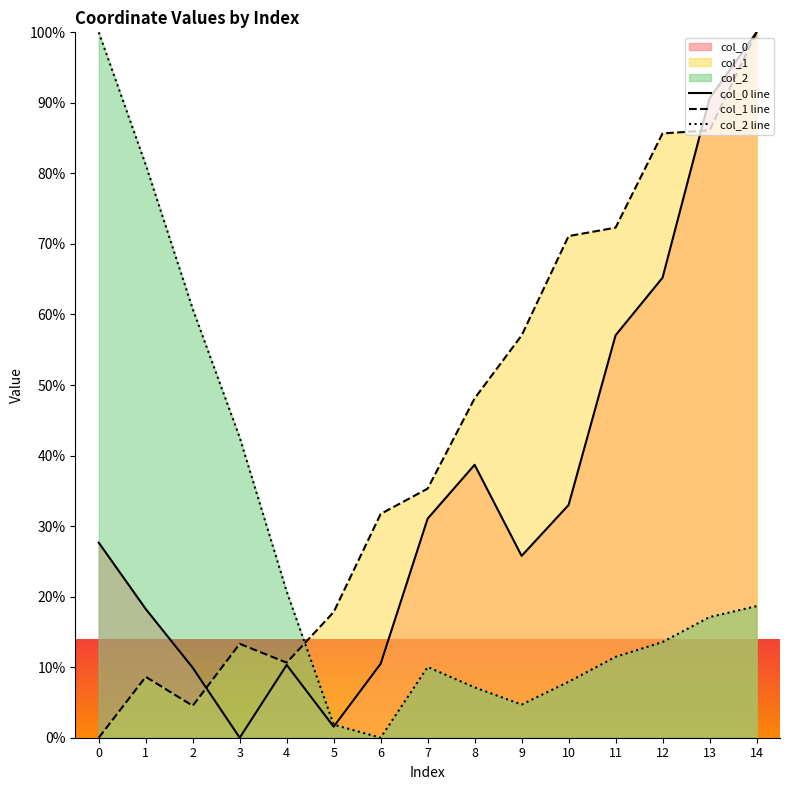

At which label does col_1 first exceed 35?

7